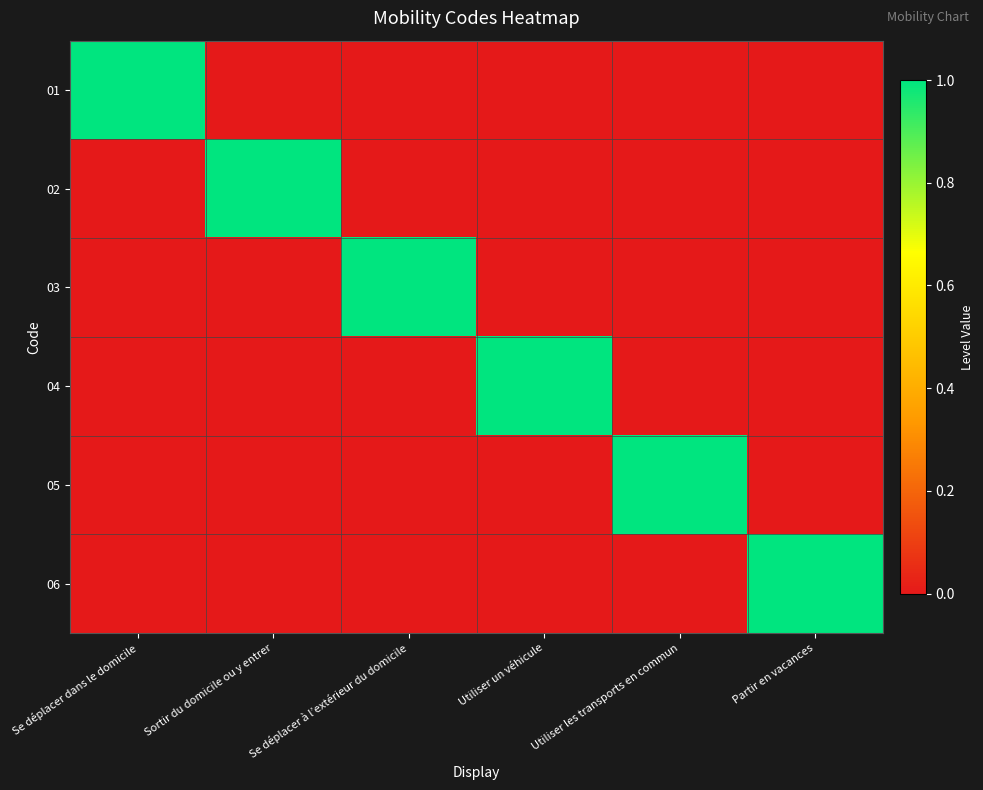

Reading left to right, what are all the values shown in this chart?

01: Se déplacer dans le domicile=1	Sortir du domicile ou y entrer=0	Se déplacer à l’extérieur du domicile=0	Utiliser un véhicule=0	Utiliser les transports en commun=0	Partir en vacances=0
02: Se déplacer dans le domicile=0	Sortir du domicile ou y entrer=1	Se déplacer à l’extérieur du domicile=0	Utiliser un véhicule=0	Utiliser les transports en commun=0	Partir en vacances=0
03: Se déplacer dans le domicile=0	Sortir du domicile ou y entrer=0	Se déplacer à l’extérieur du domicile=1	Utiliser un véhicule=0	Utiliser les transports en commun=0	Partir en vacances=0
04: Se déplacer dans le domicile=0	Sortir du domicile ou y entrer=0	Se déplacer à l’extérieur du domicile=0	Utiliser un véhicule=1	Utiliser les transports en commun=0	Partir en vacances=0
05: Se déplacer dans le domicile=0	Sortir du domicile ou y entrer=0	Se déplacer à l’extérieur du domicile=0	Utiliser un véhicule=0	Utiliser les transports en commun=1	Partir en vacances=0
06: Se déplacer dans le domicile=0	Sortir du domicile ou y entrer=0	Se déplacer à l’extérieur du domicile=0	Utiliser un véhicule=0	Utiliser les transports en commun=0	Partir en vacances=1